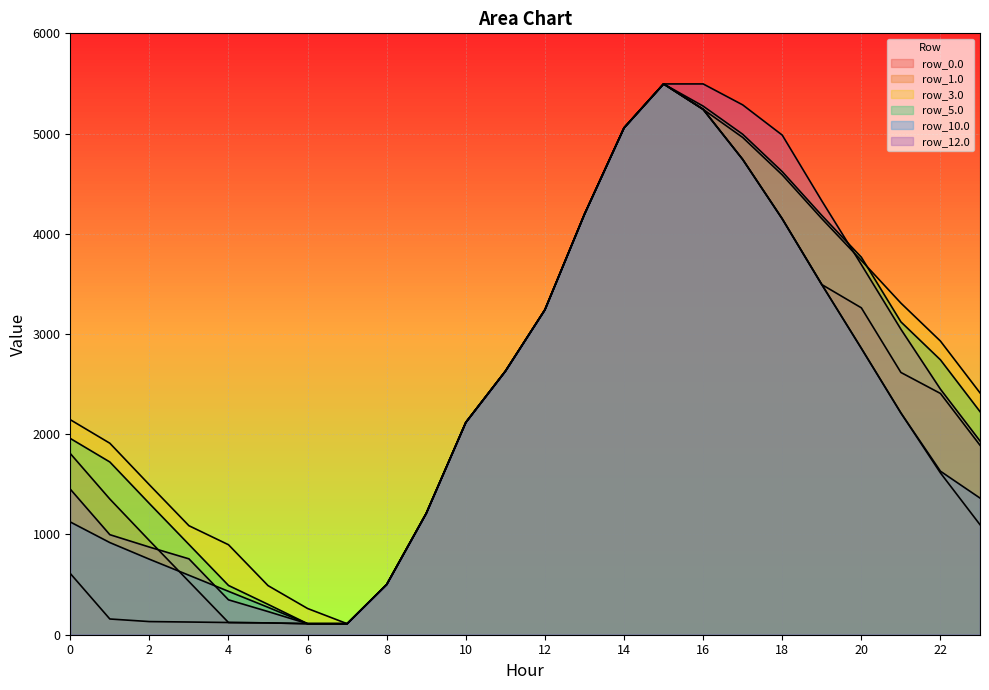

What is the difference between the maximum and second lowest values in the row_0.0 series?

5385.3